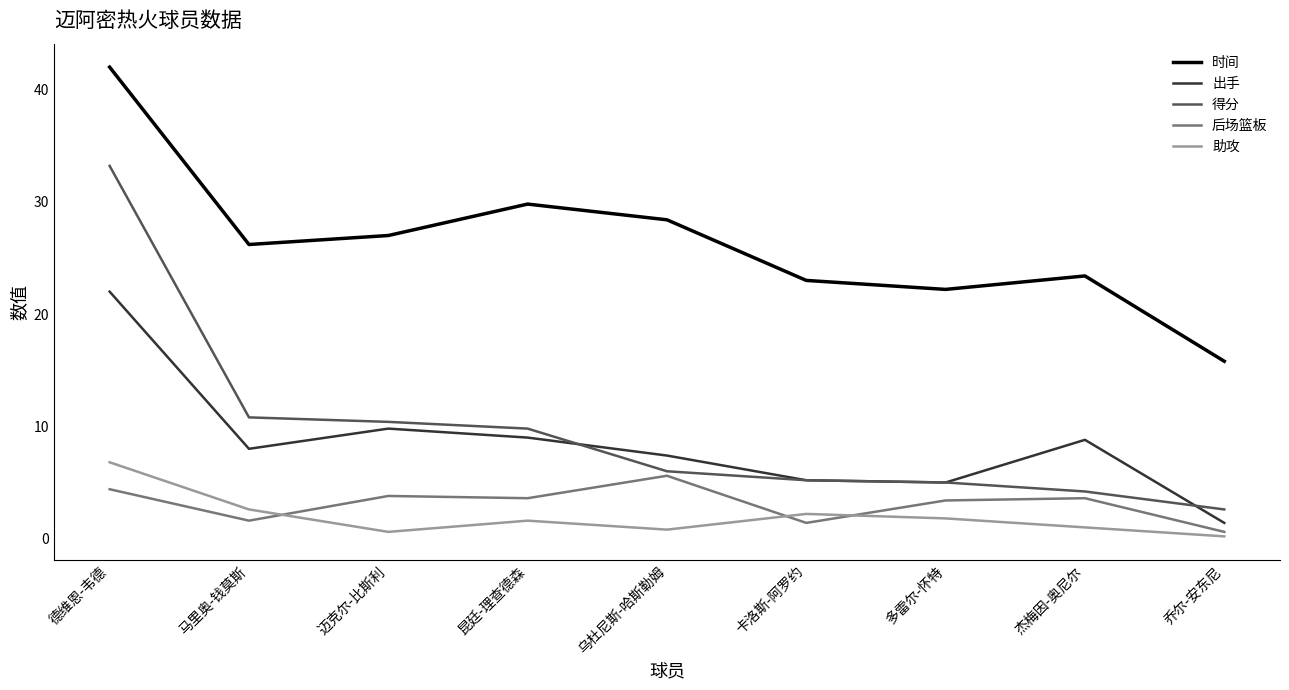

Rank the series by their maximum value, from lowest to highest.

后场篮板, 助攻, 出手, 得分, 时间